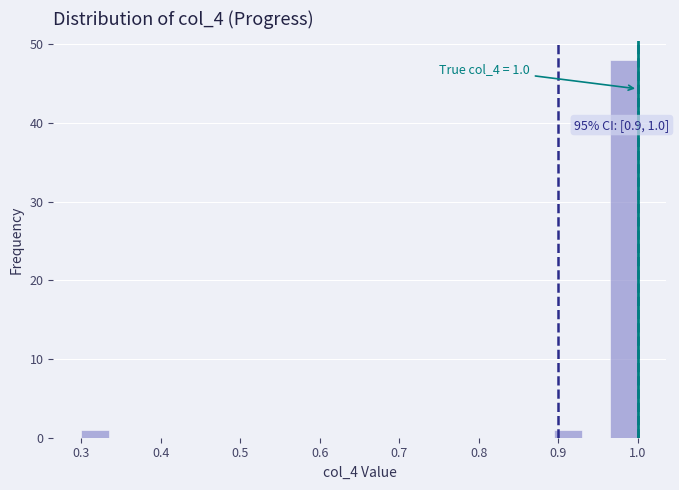

Read against the x-axis, roughly where is the centre of the tallest bar?

0.98